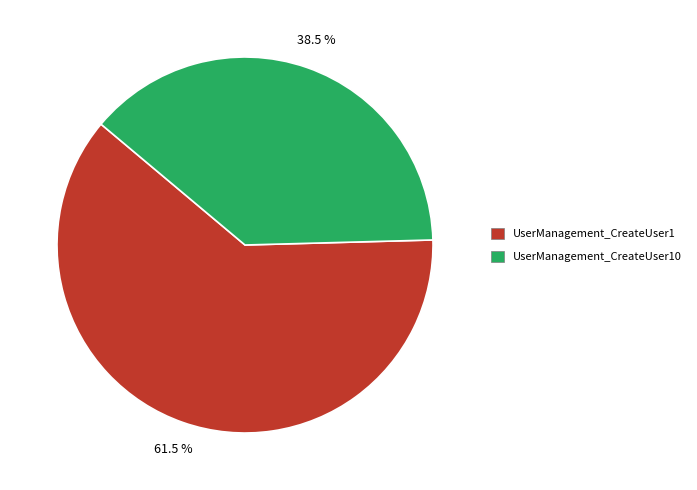

Count the number of slices in the pie.

2